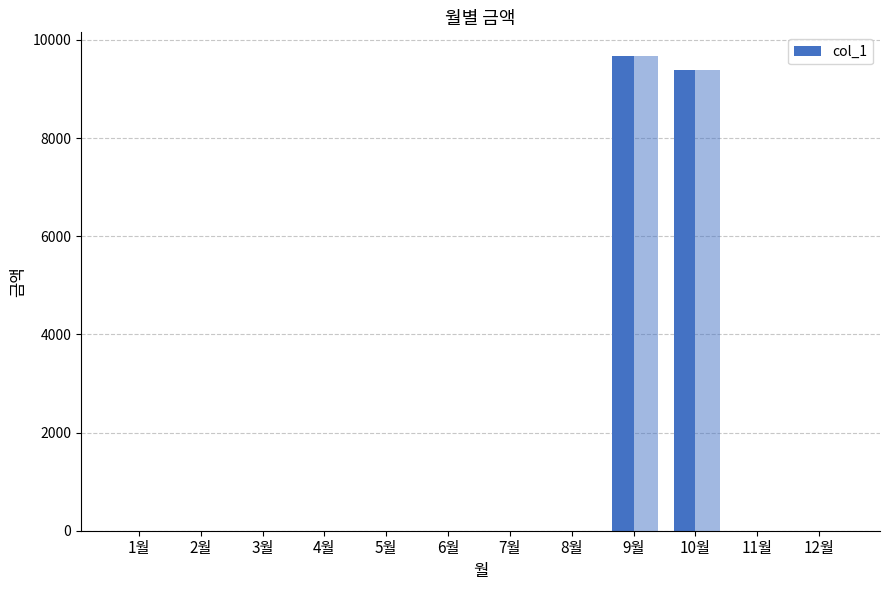

How many values exceed 0?

2